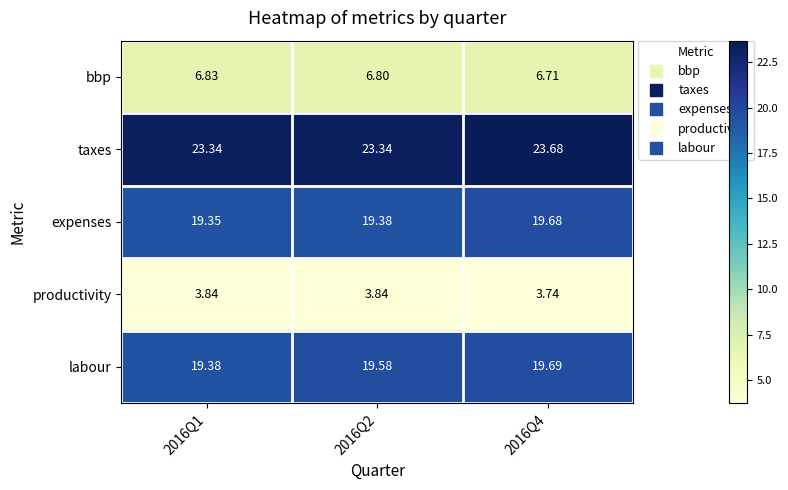

Which series has the largest range (max minus min)?

taxes